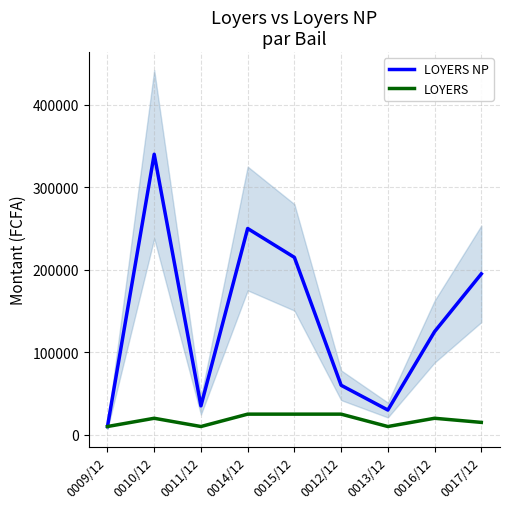

What is the value of the LOYERS point at the 8th from the left?

20000